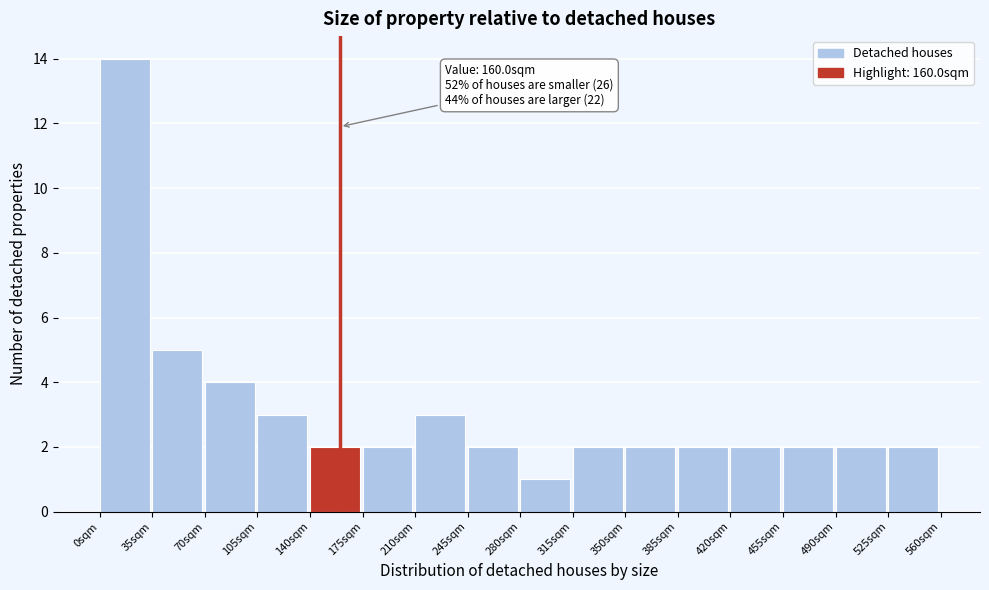

Which range on the x-axis has the tallest bar?

0 to 35